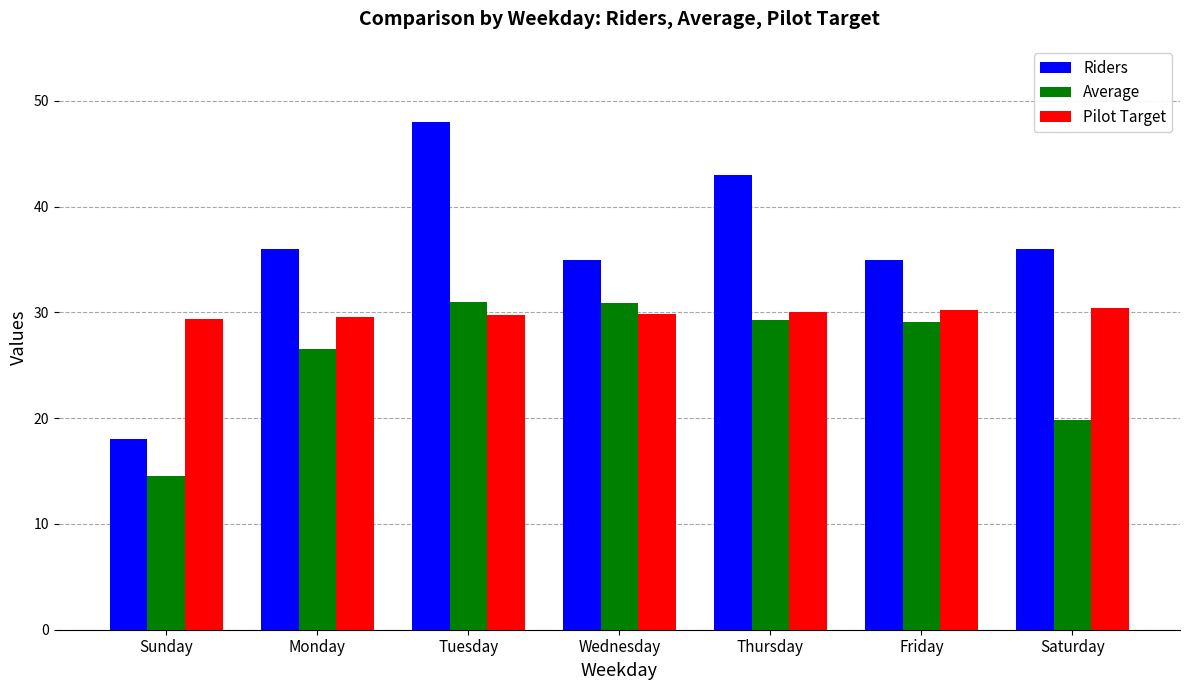

At which category is the sum across all series the highest?

Tuesday